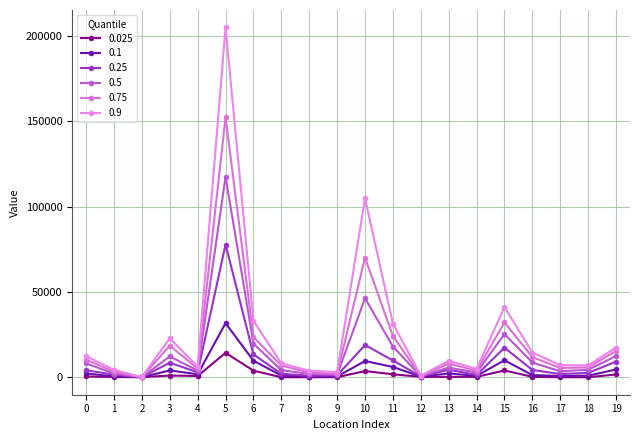

At which label is 0.9 closest to 102555?

10